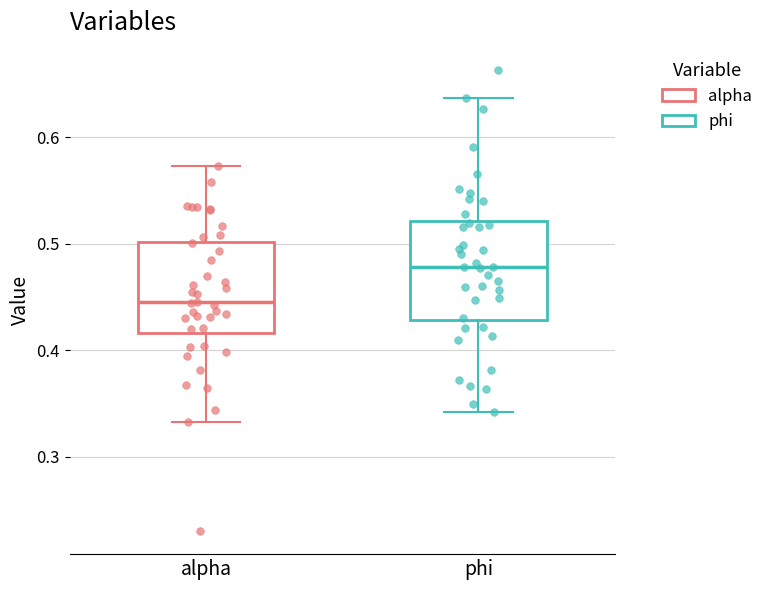

Where is the lower edge of the box for alpha on the y-axis? The values are not printed on the chart, so give them approximately, as read against the axis.

0.42